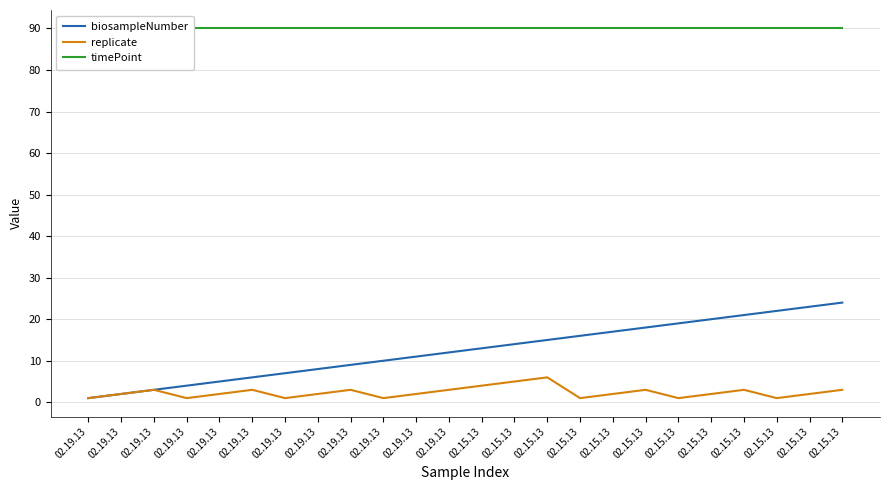

Which series has the widest spread of values?

biosampleNumber